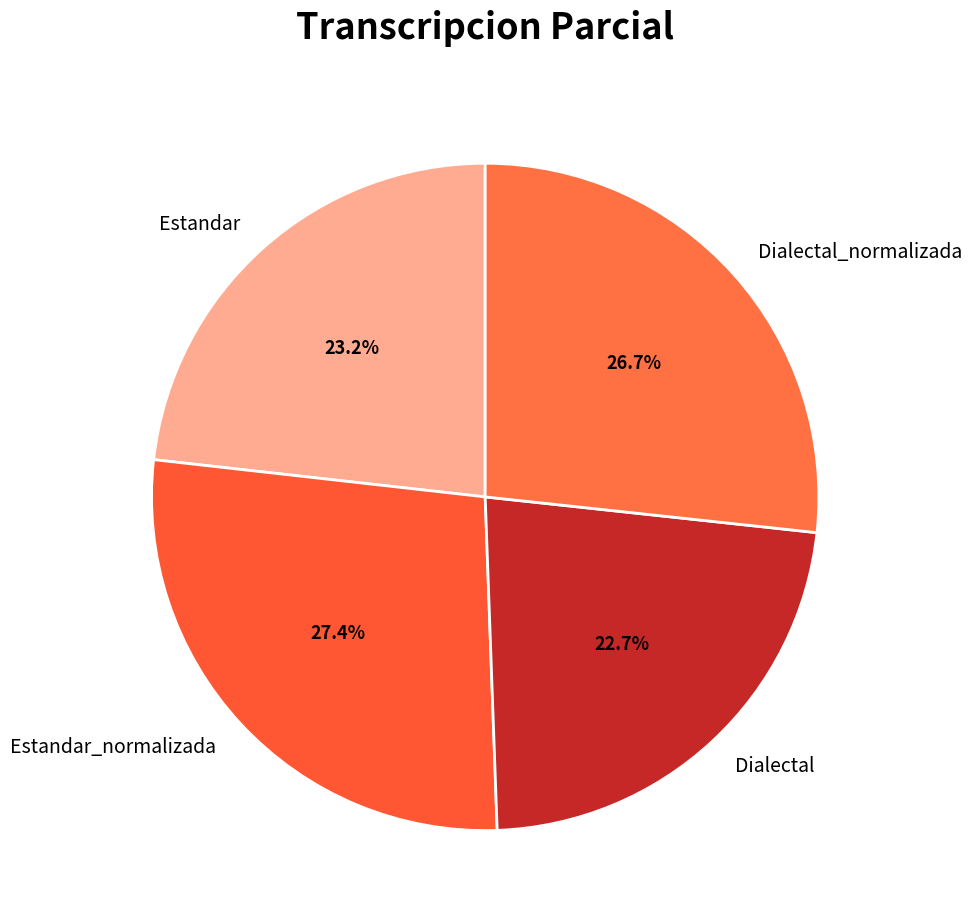

To the nearest percent, what percentage of the pie is Estandar_normalizada?

27%